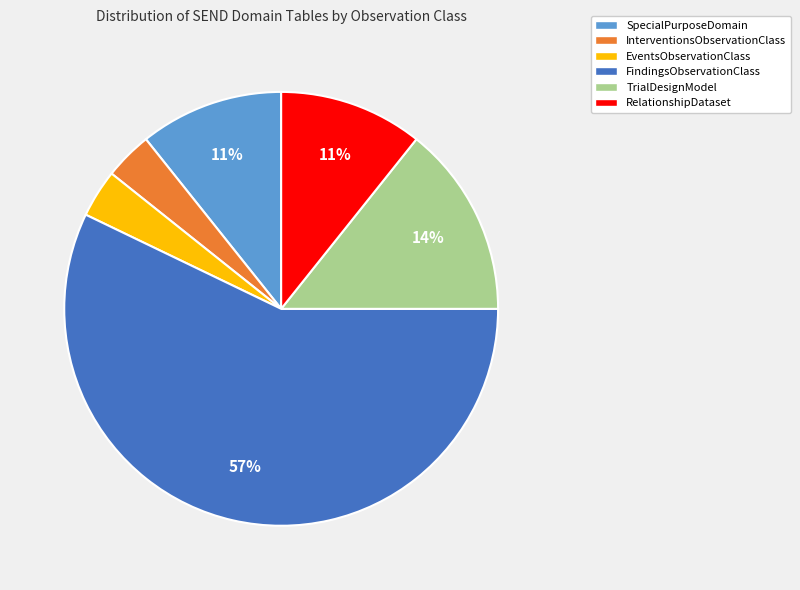

Approximately how many times larger is the value at TrialDesignModel compared to RelationshipDataset?

1.3